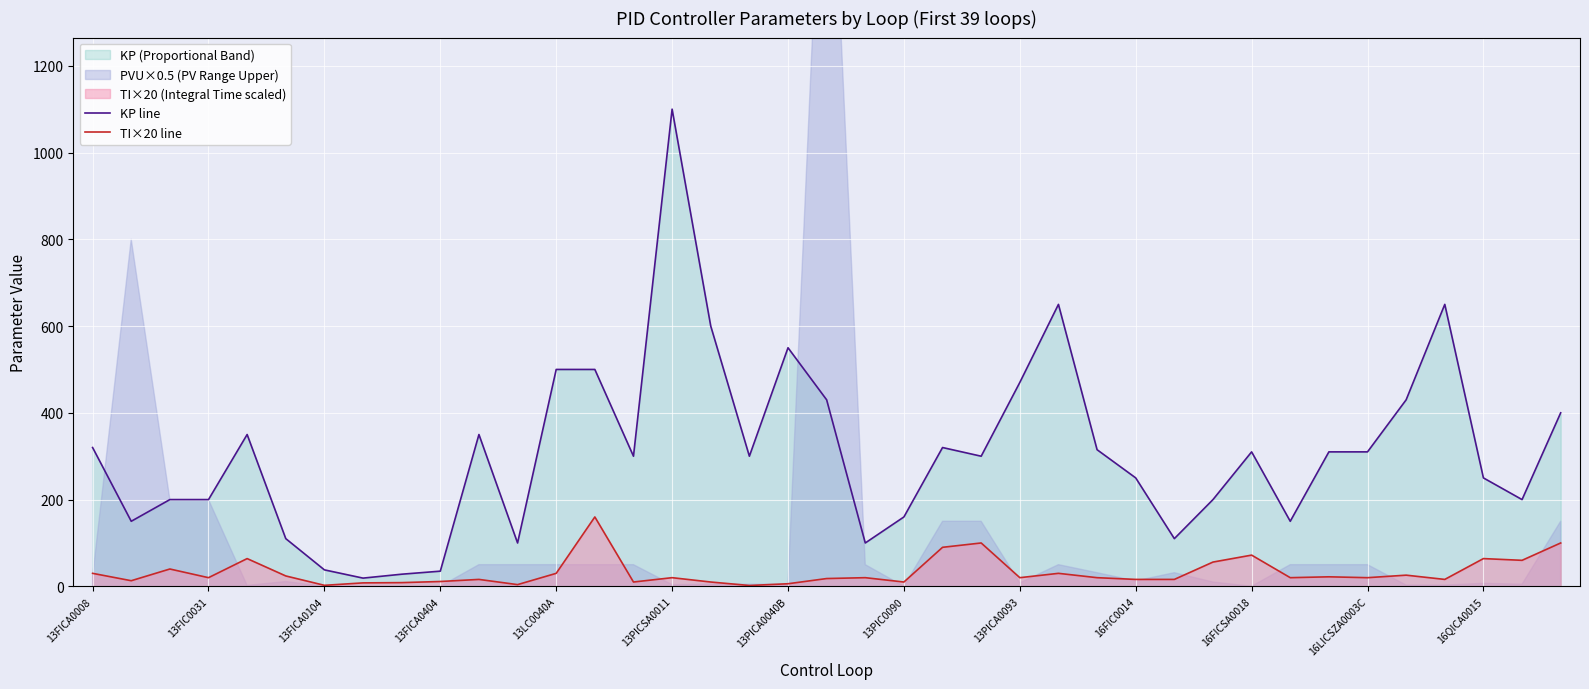

What is the difference between the TI×20 line values at 32 and 38?

78.0